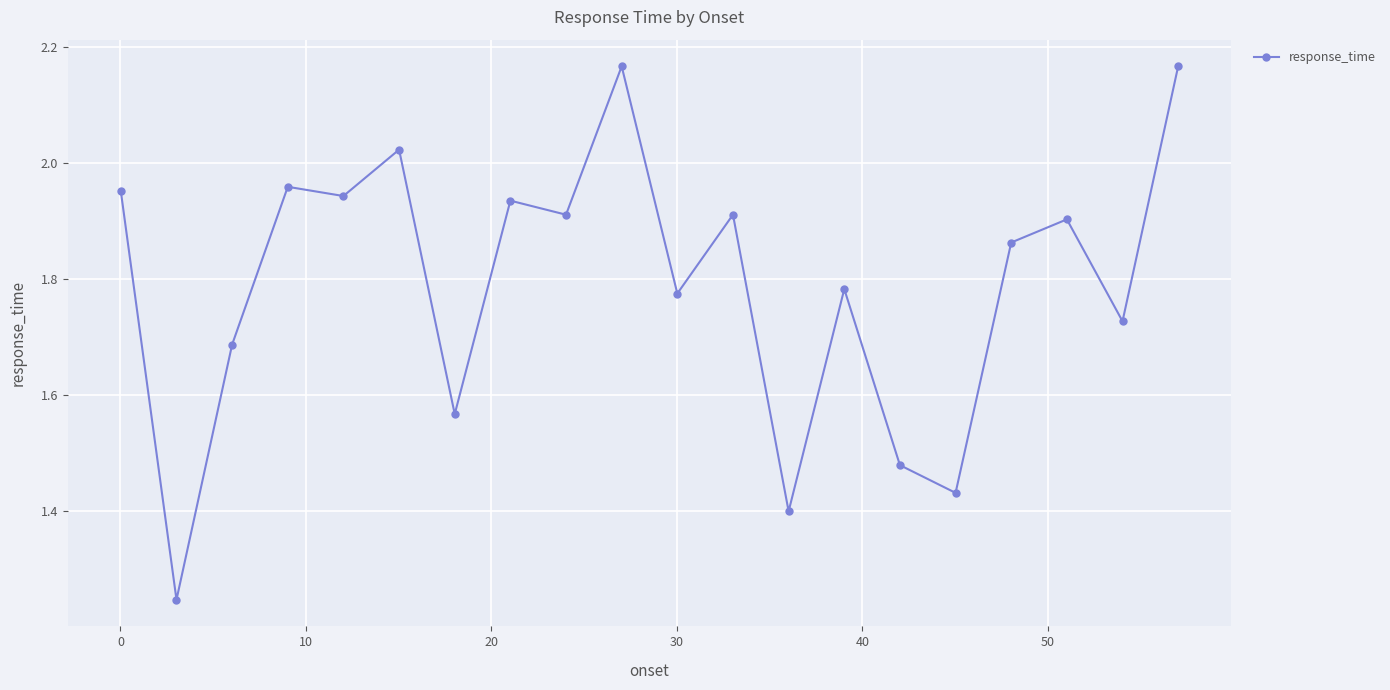

What is the sum of all values?

35.8